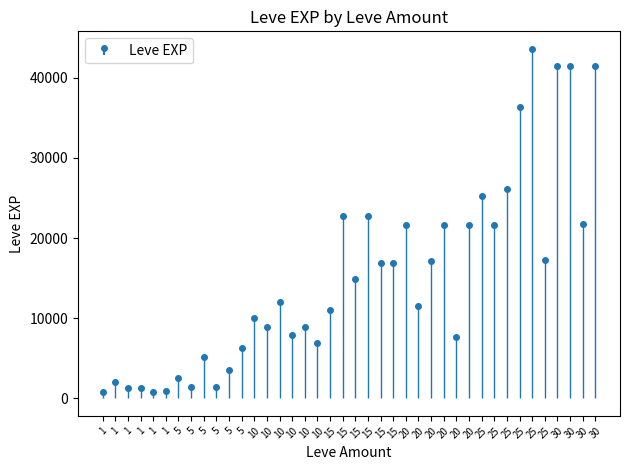

What is the maximum value shown in the chart?

43600